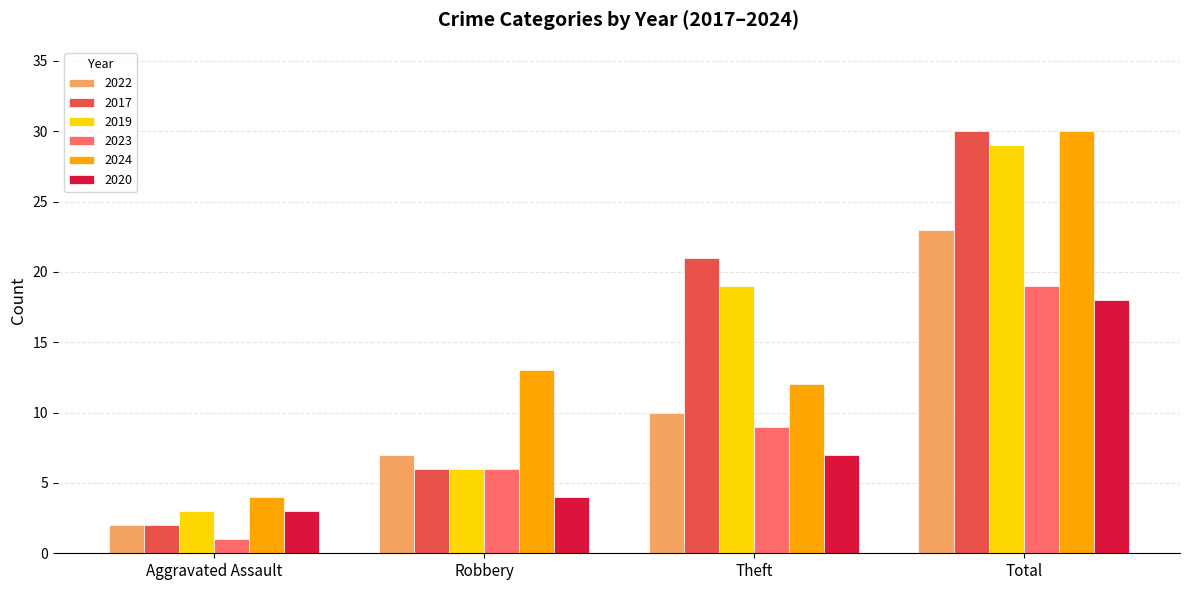

Reading left to right, extract all data points from this chart.

2022: 2	7	10	23
2017: 2	6	21	30
2019: 3	6	19	29
2023: 1	6	9	19
2024: 4	13	12	30
2020: 3	4	7	18